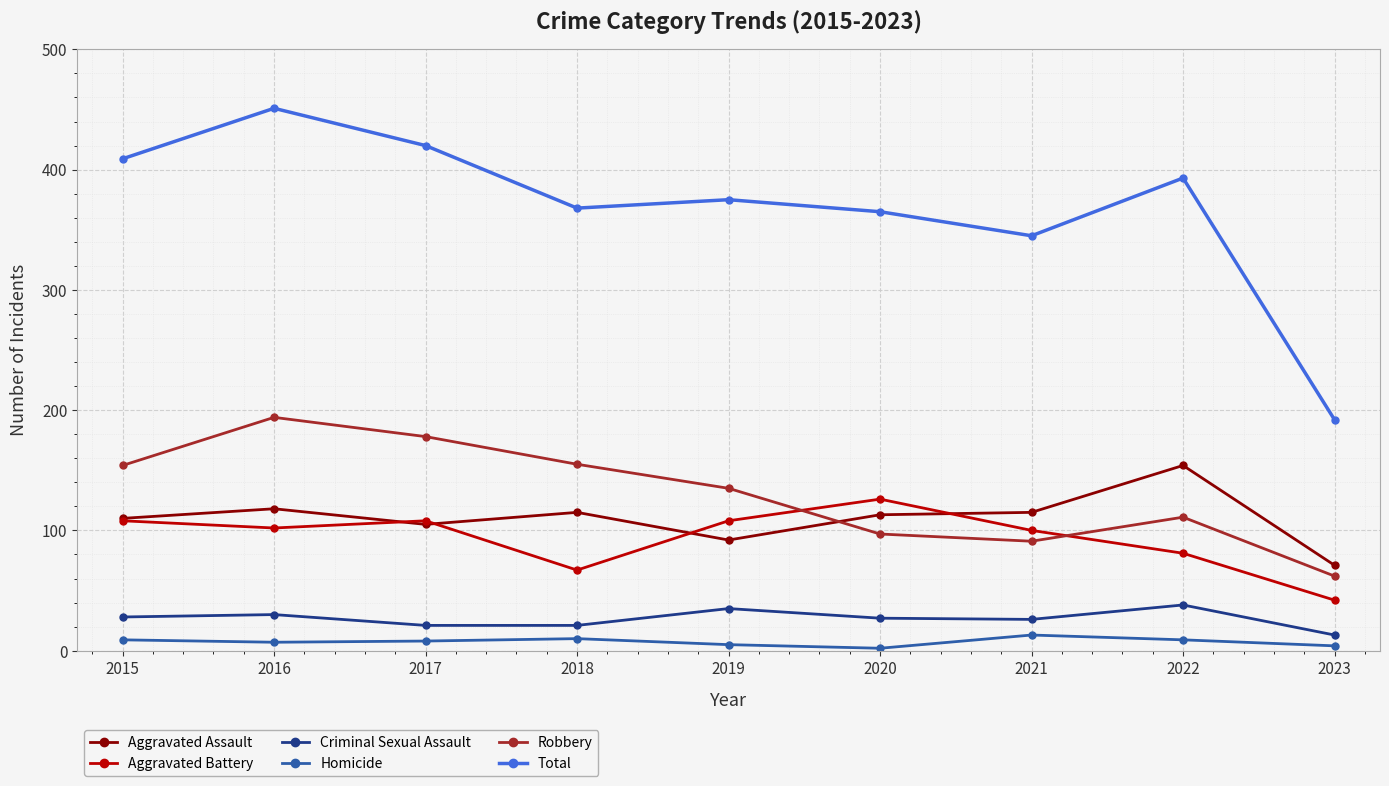

In Aggravated Assault, how many points are lower than both neighbors (excluding endpoints)?

2